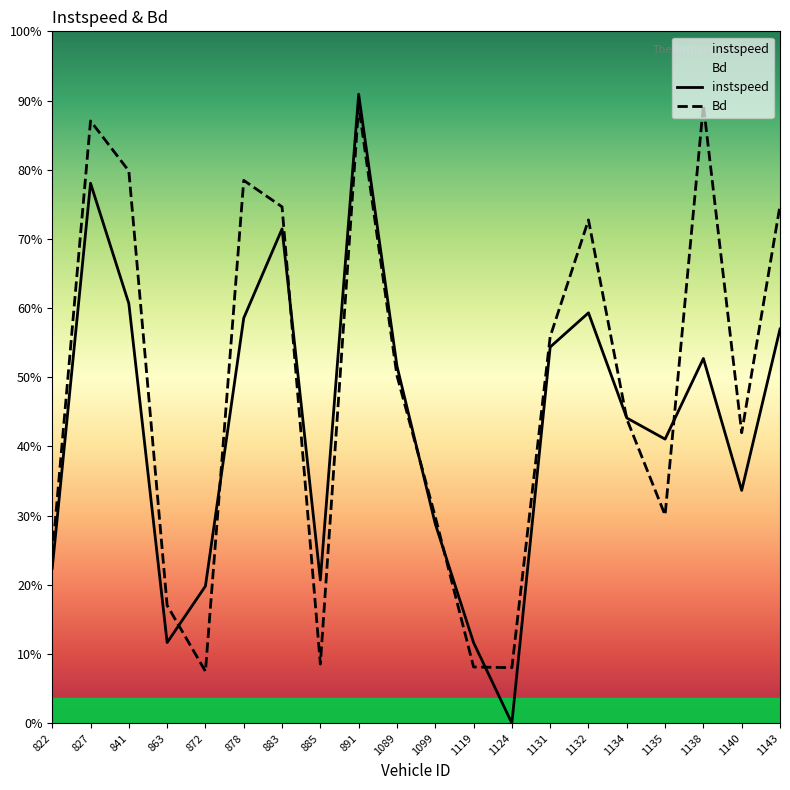

What is the label of the 2nd point from the right?

1140.0